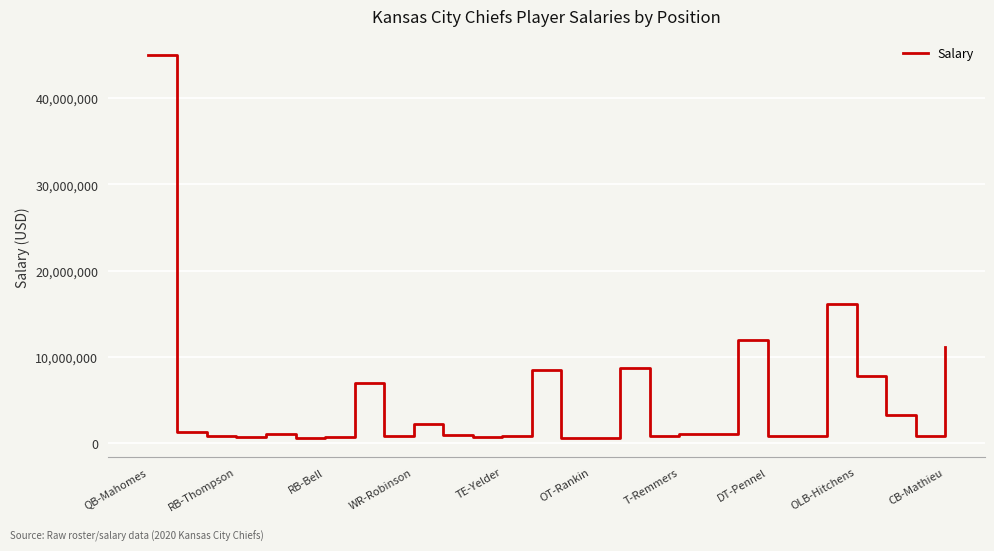

What is the difference between the maximum and minimum values?

44408820